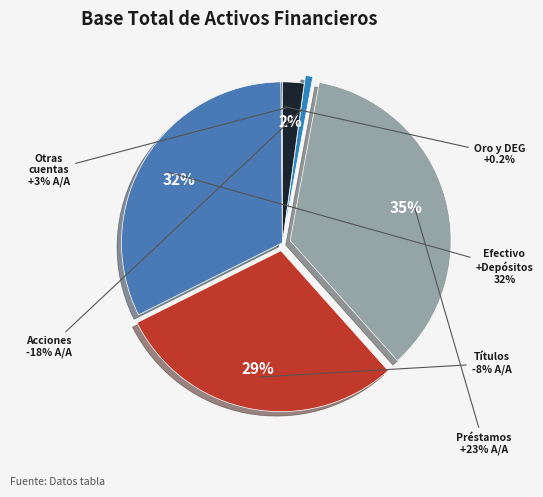

Which slice is the smallest?

Oro monetario y DEG